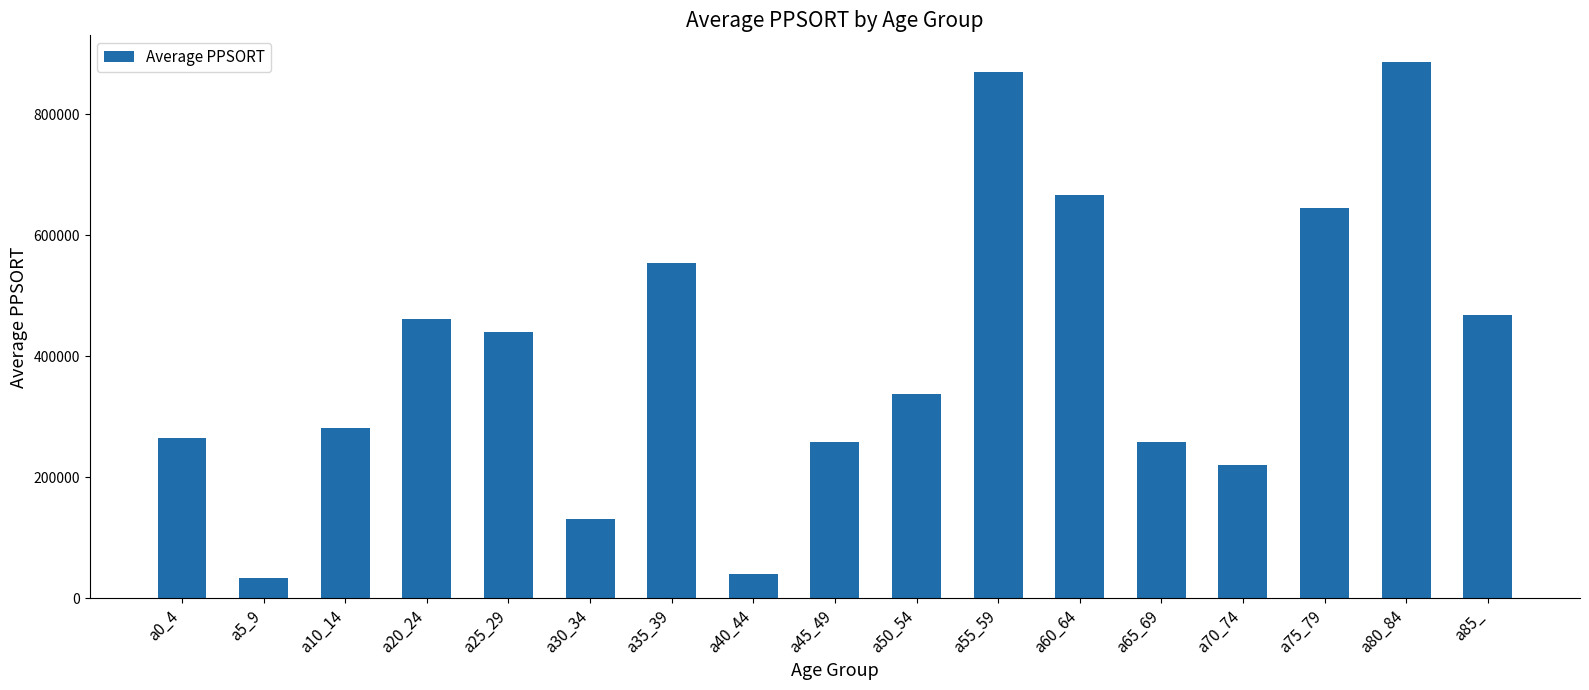

Which category has the highest value across all series?

a80_84